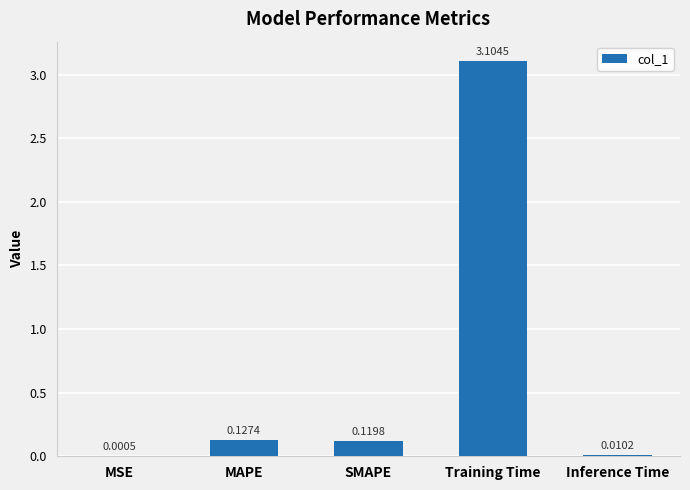

Which has a higher value, MSE or Training Time?

Training Time